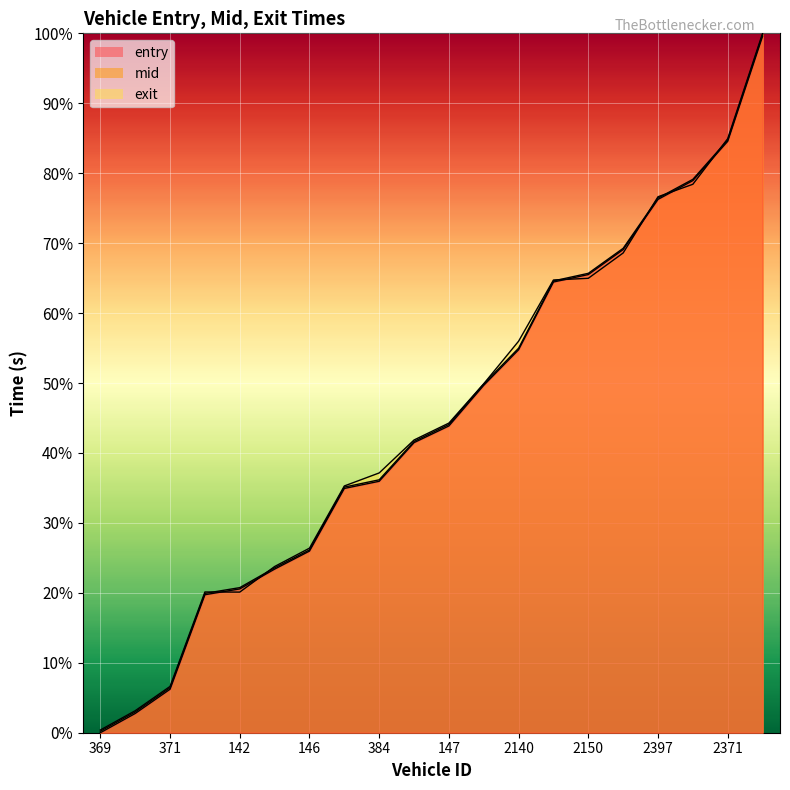

Reading left to right, list all the values displayed in this chart.

entry: 369=0.0	343=2.8	371=6.2	138=19.7	142=20.6	150=23.4	146=26.0	347=34.9	384=36.0	134=41.5	147=43.9	386=49.7	2140=54.8	2358=64.4	2150=65.5	2153=69.1	2397=76.3	2377=78.9	2371=84.6	2356=99.6
mid: 369=0.2	343=3.0	371=6.4	138=19.9	142=20.7	150=23.6	146=26.1	347=35.1	384=36.2	134=41.7	147=44.1	386=49.9	2140=55.0	2358=64.6	2150=65.7	2153=69.3	2397=76.4	2377=79.1	2371=84.7	2356=99.8
exit: 369=0.4	343=3.1	371=6.6	138=20.1	142=20.1	150=23.8	146=26.4	347=35.3	384=37.1	134=41.9	147=44.3	386=49.9	2140=56.0	2358=64.7	2150=65.0	2153=68.6	2397=76.6	2377=78.4	2371=84.9	2356=100.0